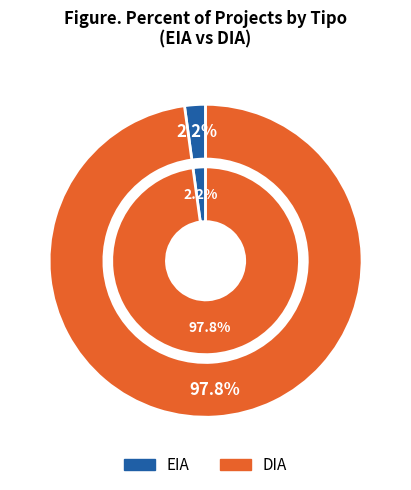

Is it true that EIA is 2% of the pie?

True